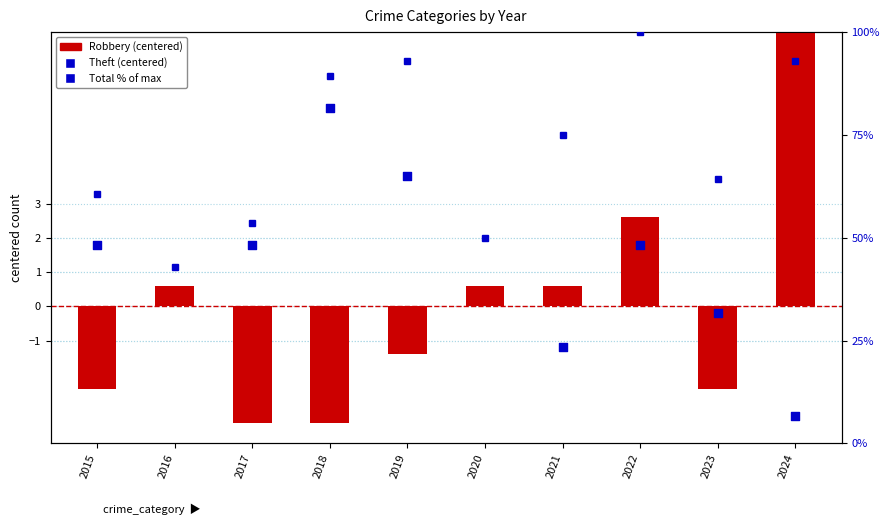

At how many categories does at least one series exceed 67?

5